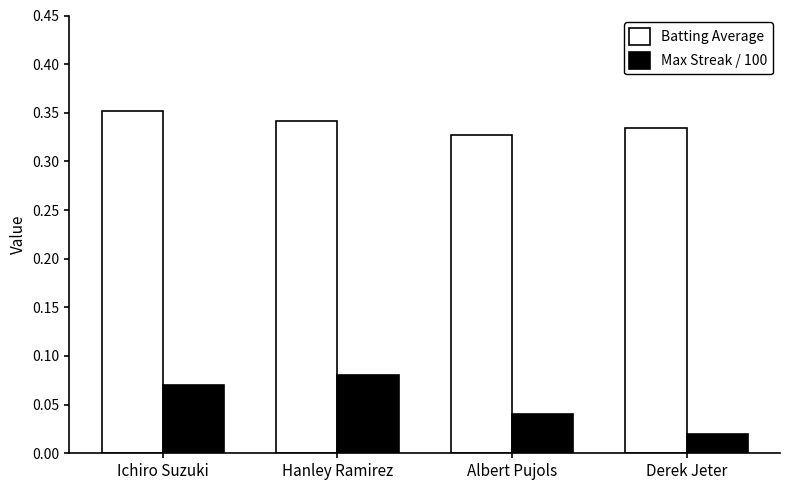

Between Ichiro Suzuki and Derek Jeter, which series saw the biggest shift?

Max Streak / 100